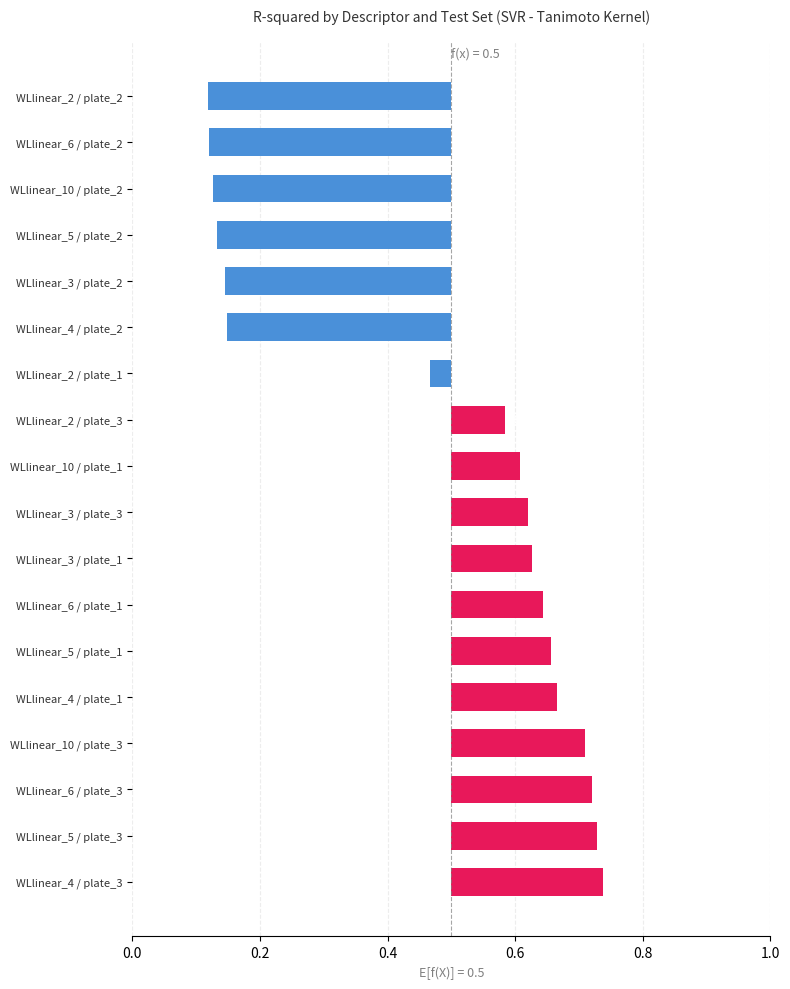

What is the approximate value at WLlinear_6 / plate_3?

0.2